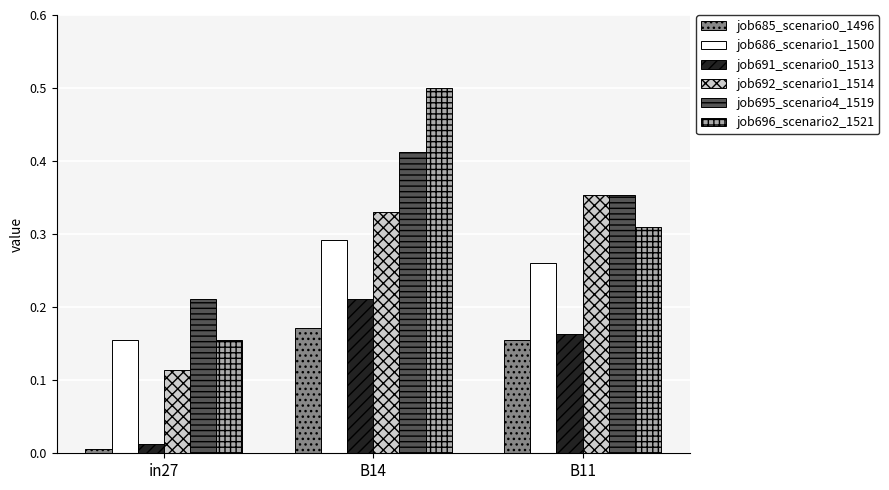

Rank the categories by job696_scenario2_1521 value from lowest to highest.

in27, B11, B14